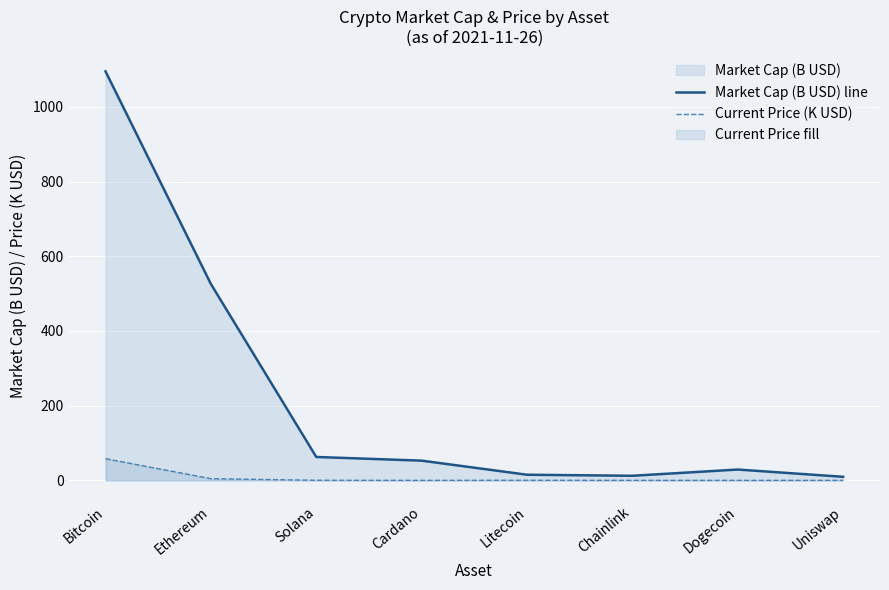

Reading left to right, what are all the values shown in this chart?

Market Cap (B USD) line: 1095.0	525.7	62.6	52.8	15.0	12.3	28.9	9.5
Current Price (K USD): 58.0	4.4	0.2	0.0	0.2	0.0	0.0	0.0